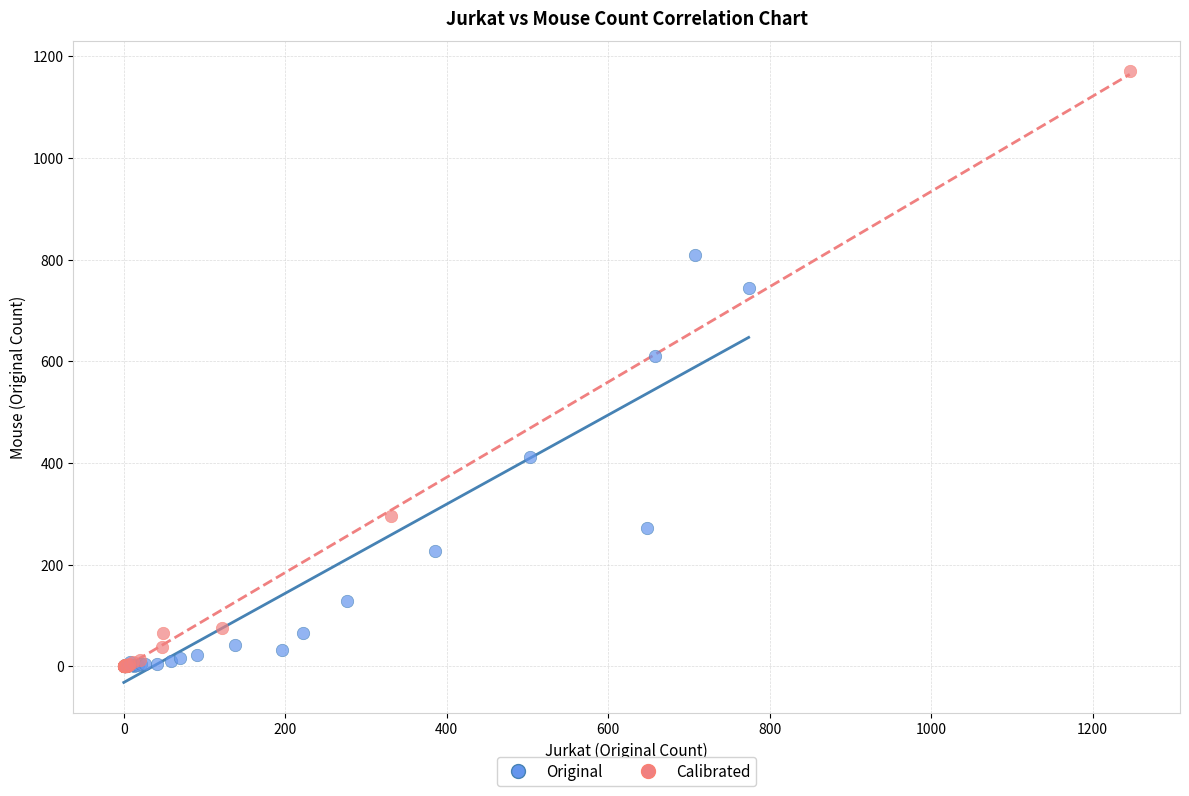

Which series contains the highest Y value?

Calibrated